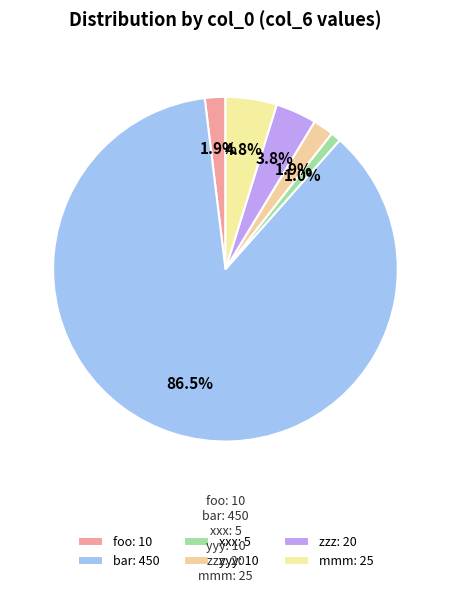

Rank the categories by value from highest to lowest.

bar, mmm, zzz, foo, yyy, xxx